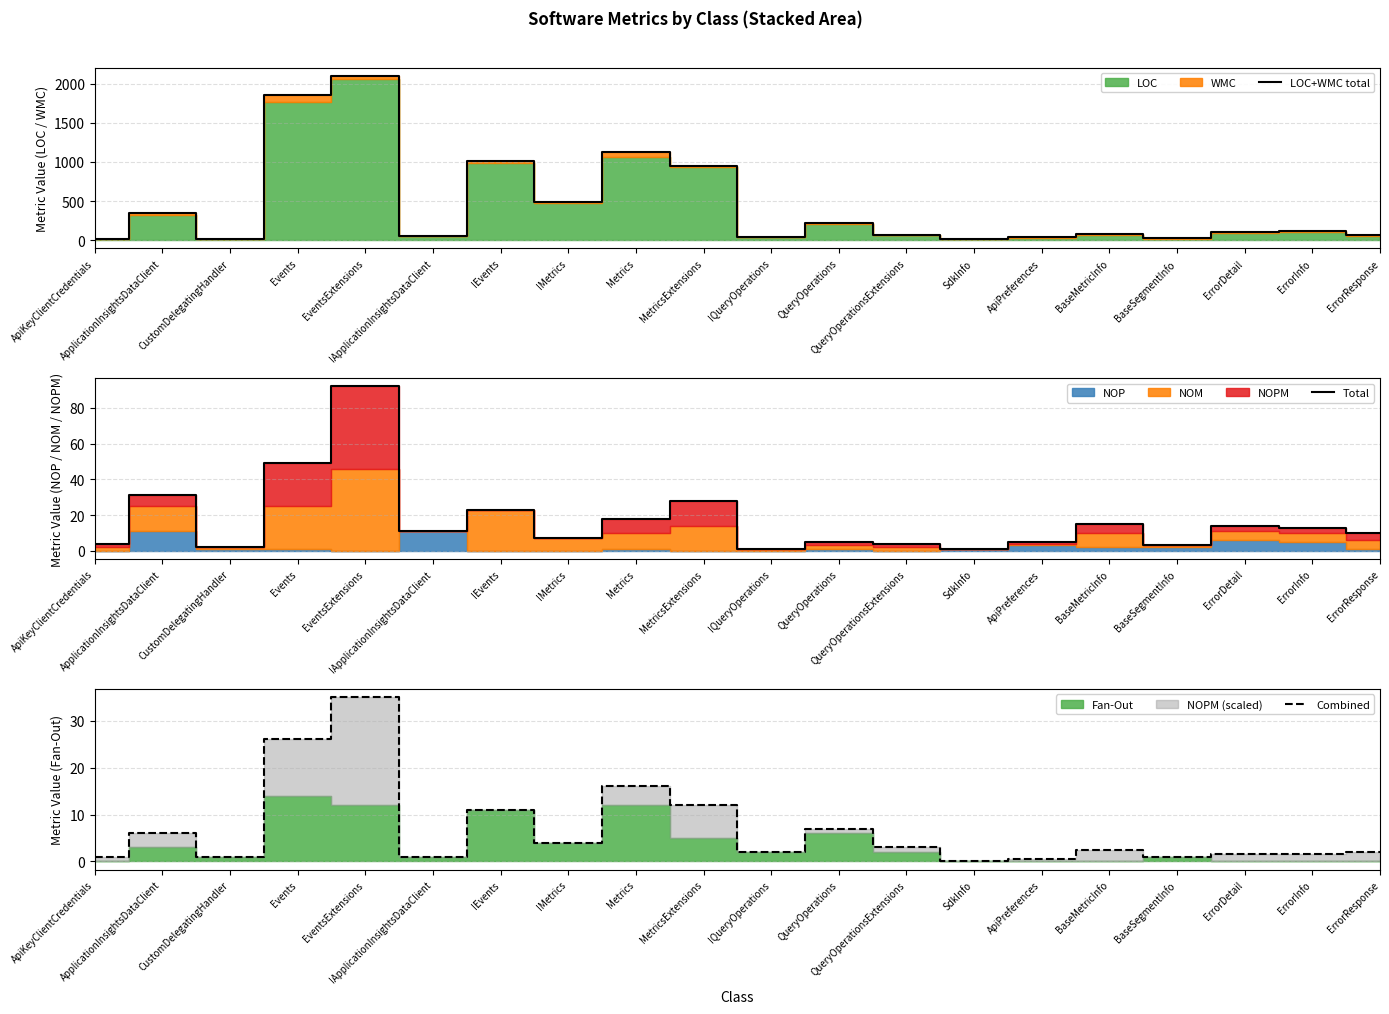

Which series ends up on top after the final intersection of Combined and Total?

Total